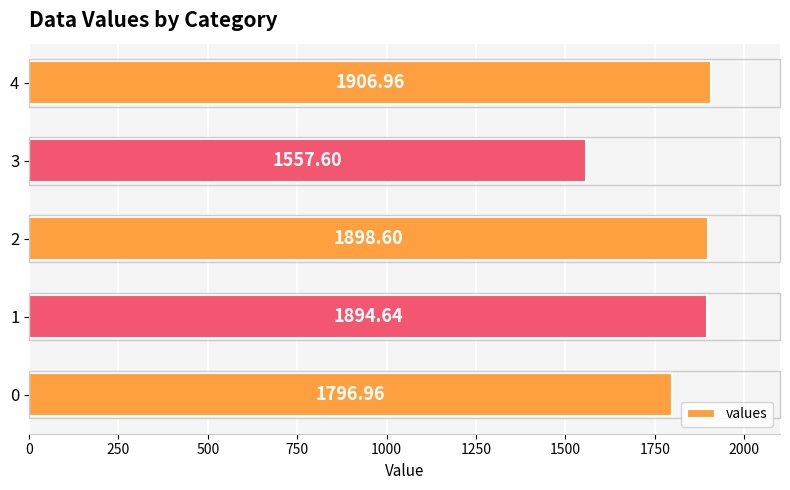

What is the change in value from 2 to 3?

-341.0